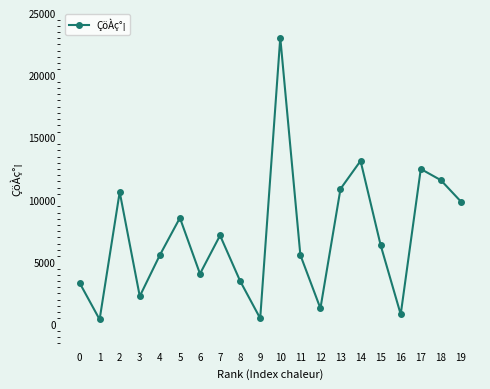

Where is the first local minimum?

1